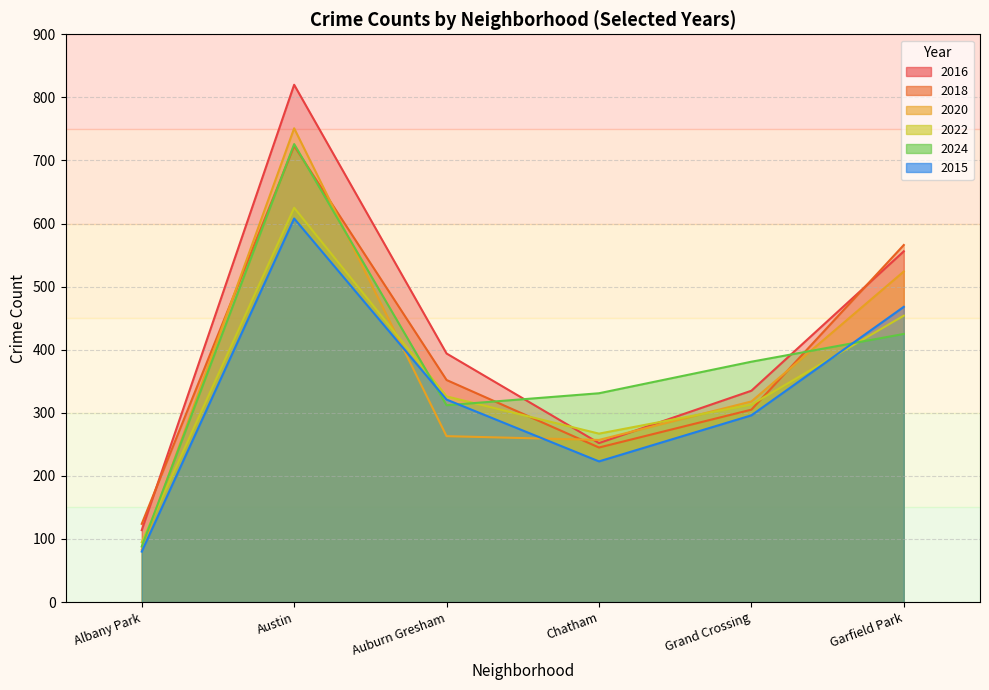

The 2024 series shows 331 at Chatham. True or false?

True